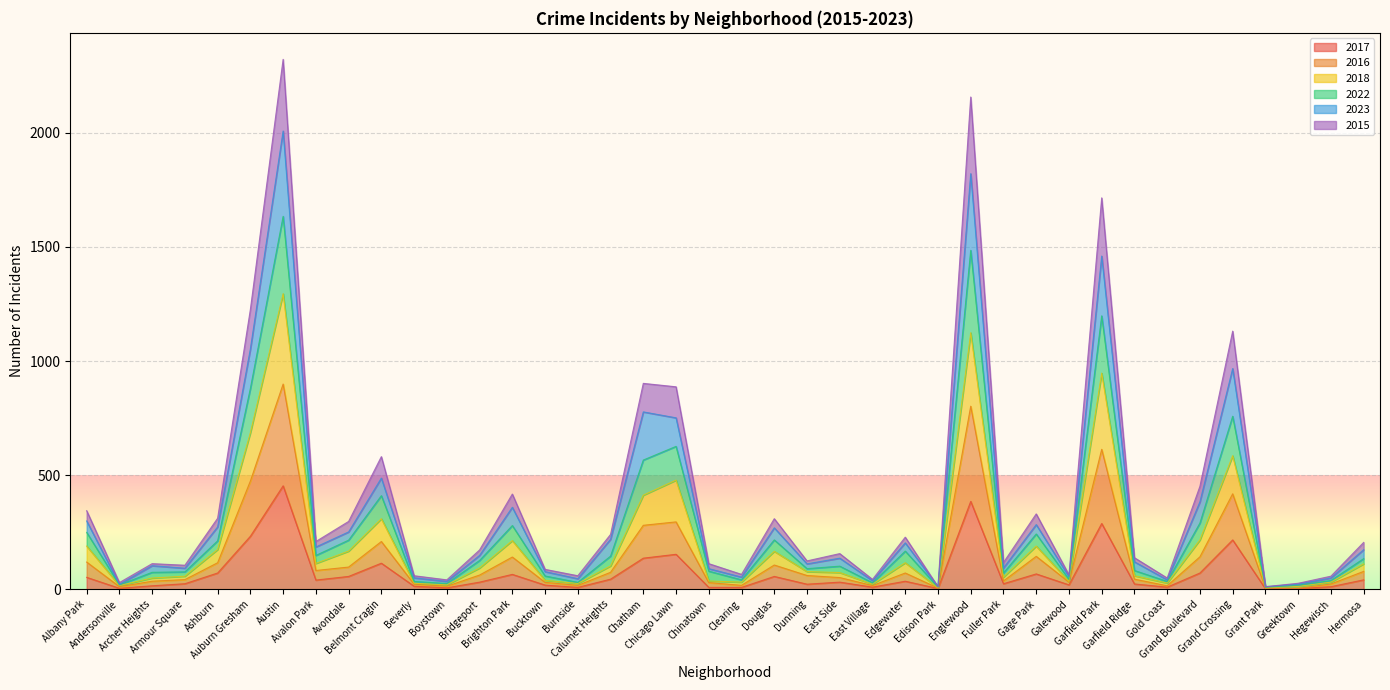

True or false: 2016 has more than 2 points higher than both neighbors.

True